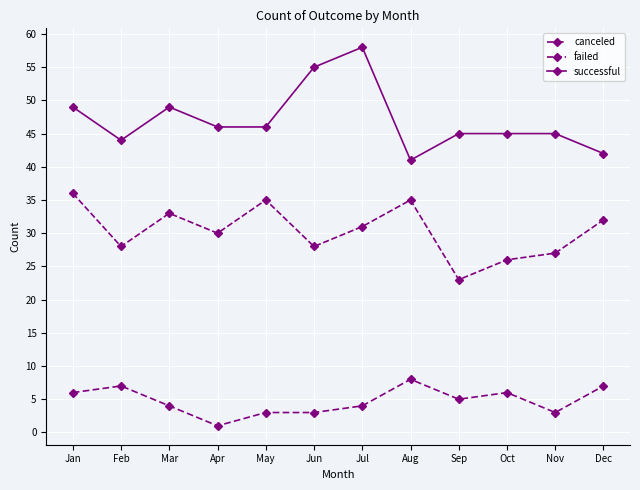

Which category has the highest value in the failed series?

Jan